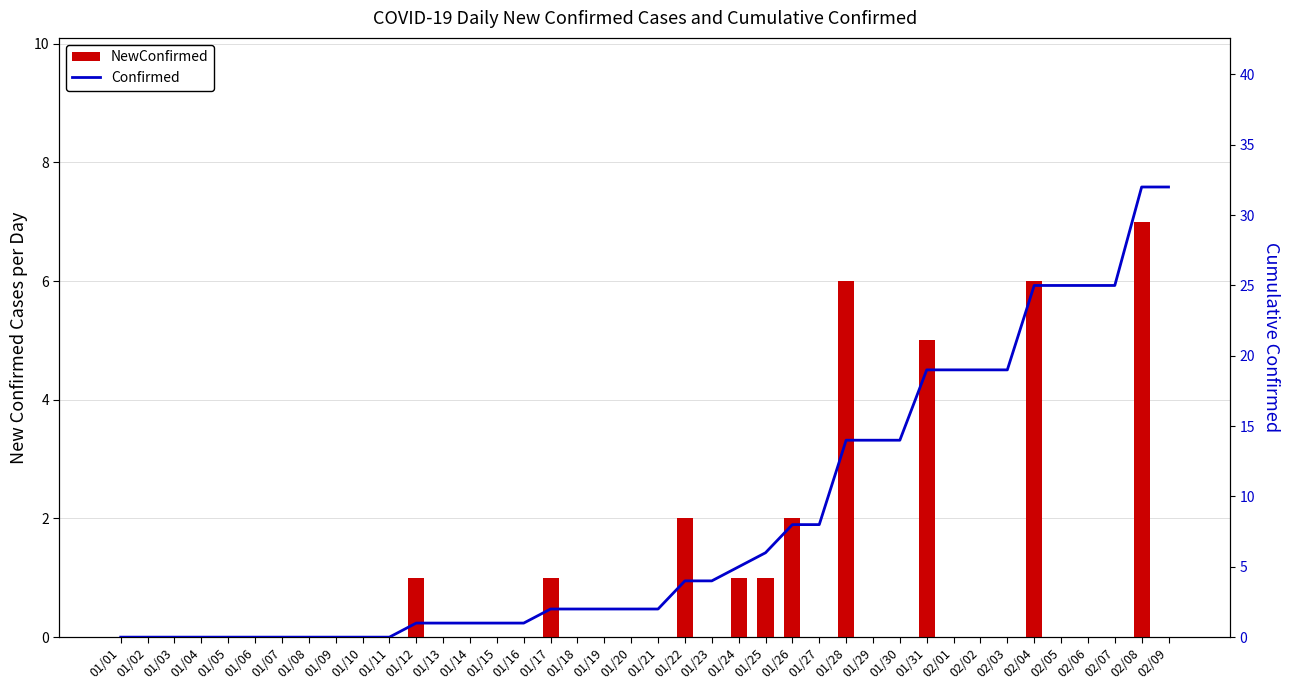

How many data points does each series have?

40